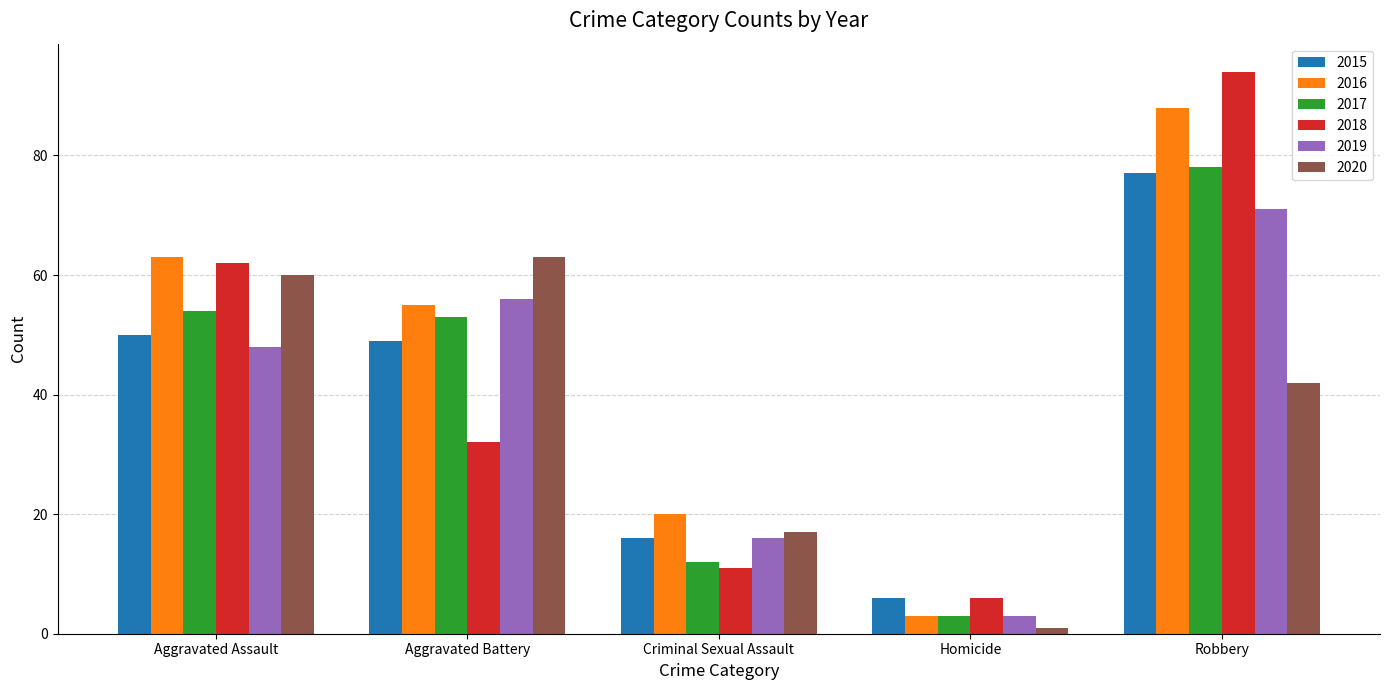

Count the number of categories in the chart.

5